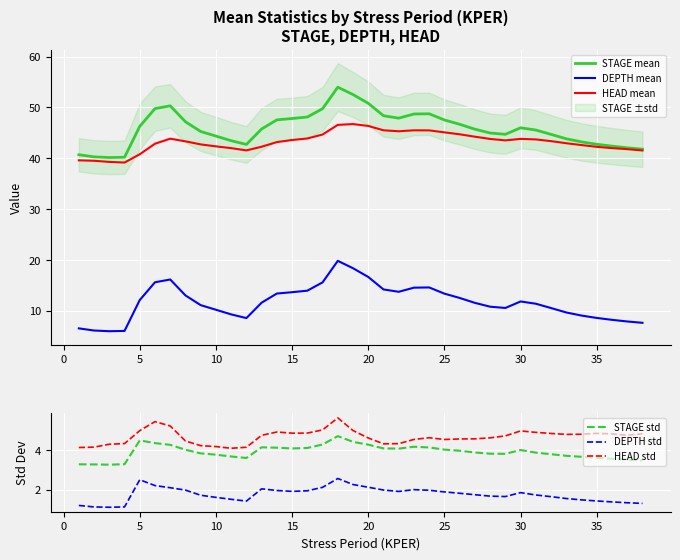

How many series are shown in this chart?

6